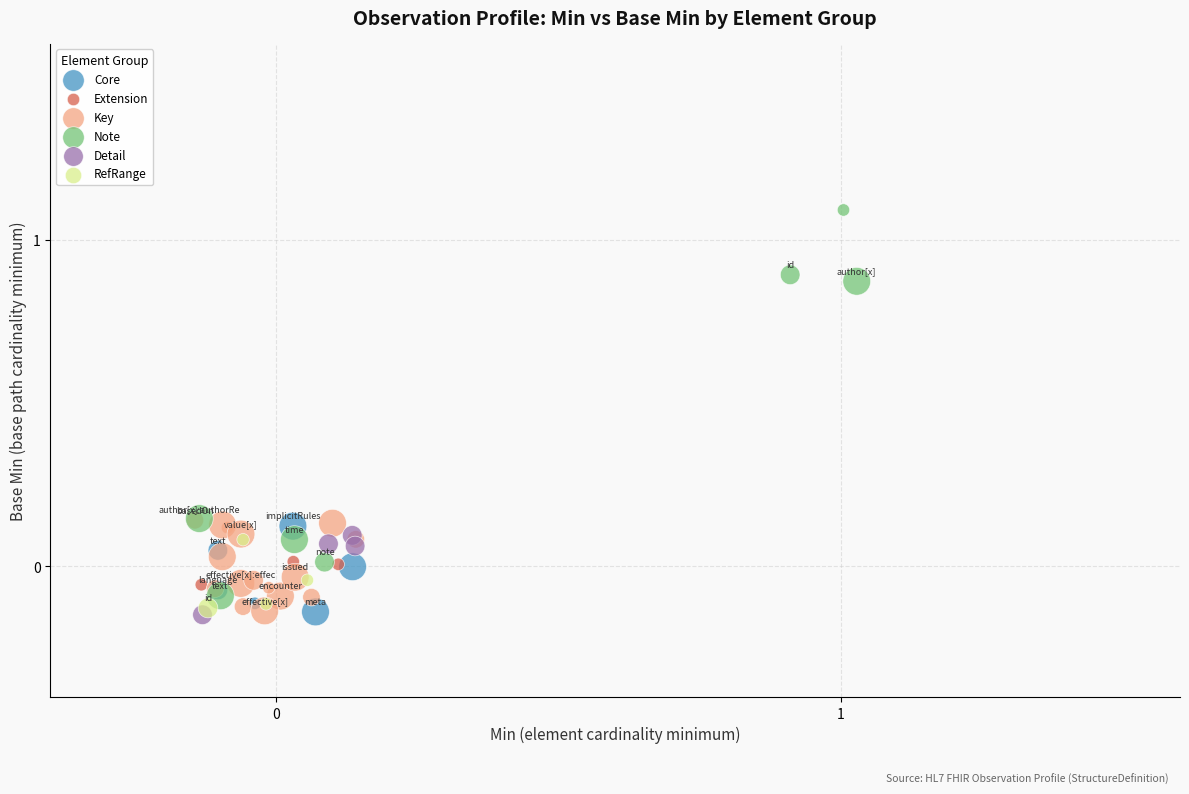

Which series has the widest spread of Y values?

Note